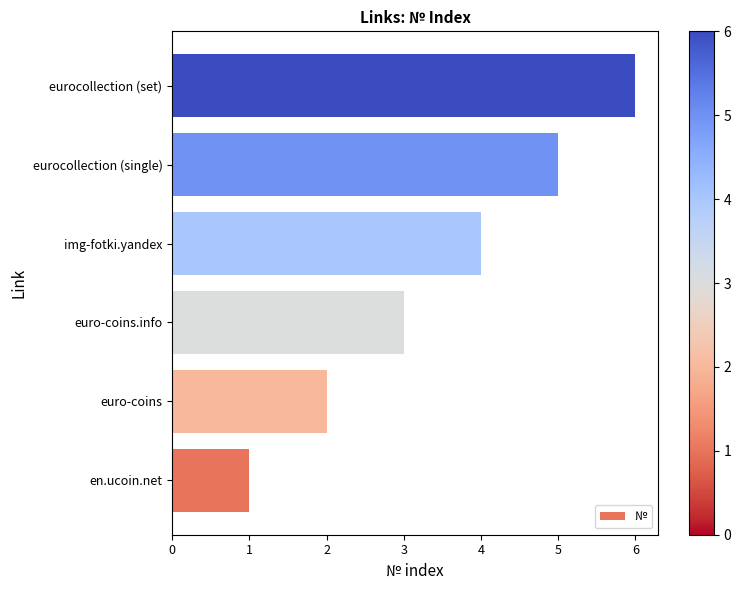

What is the sum of all values?

21